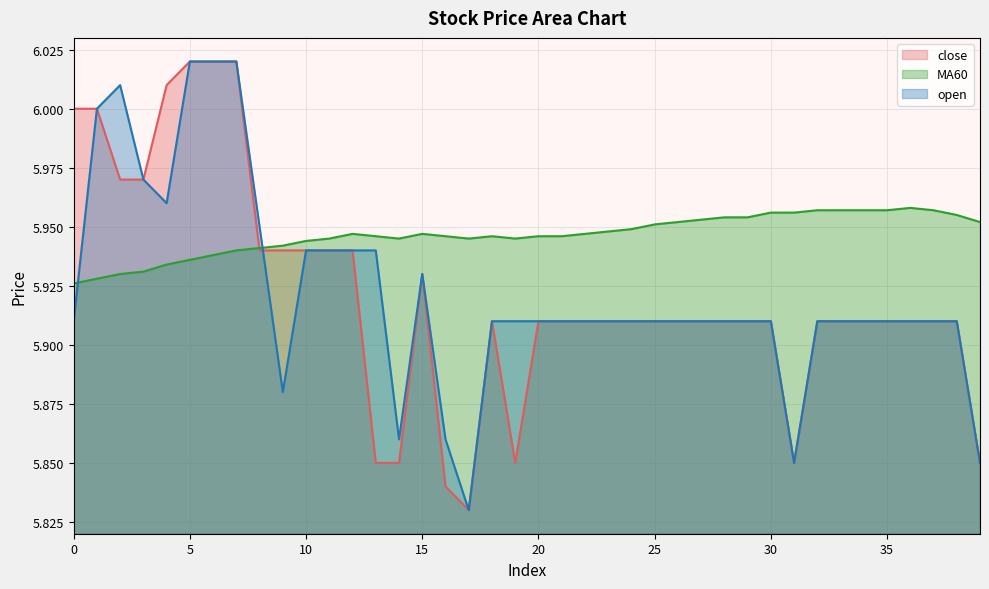

At which category does open reach its first local valley?

4